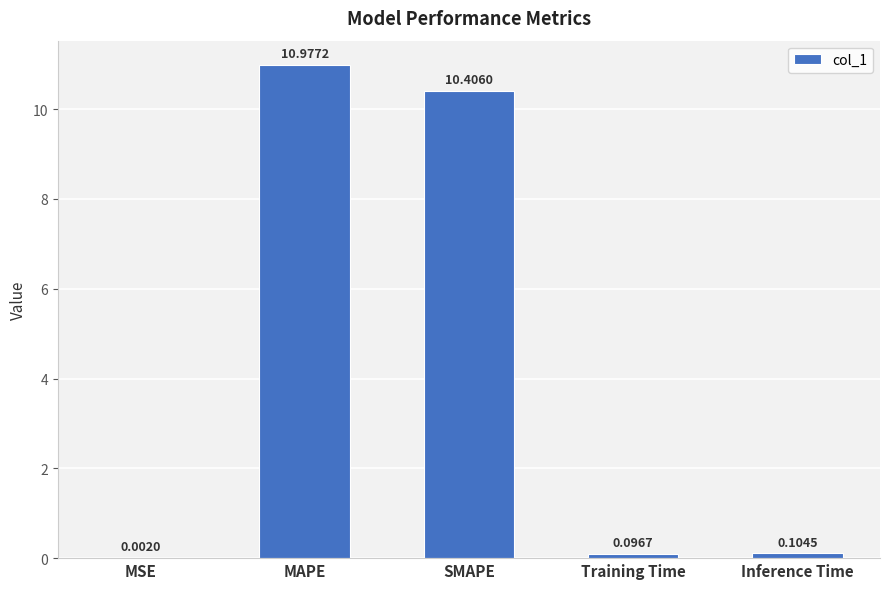

Which label corresponds to the largest value in the chart?

MAPE